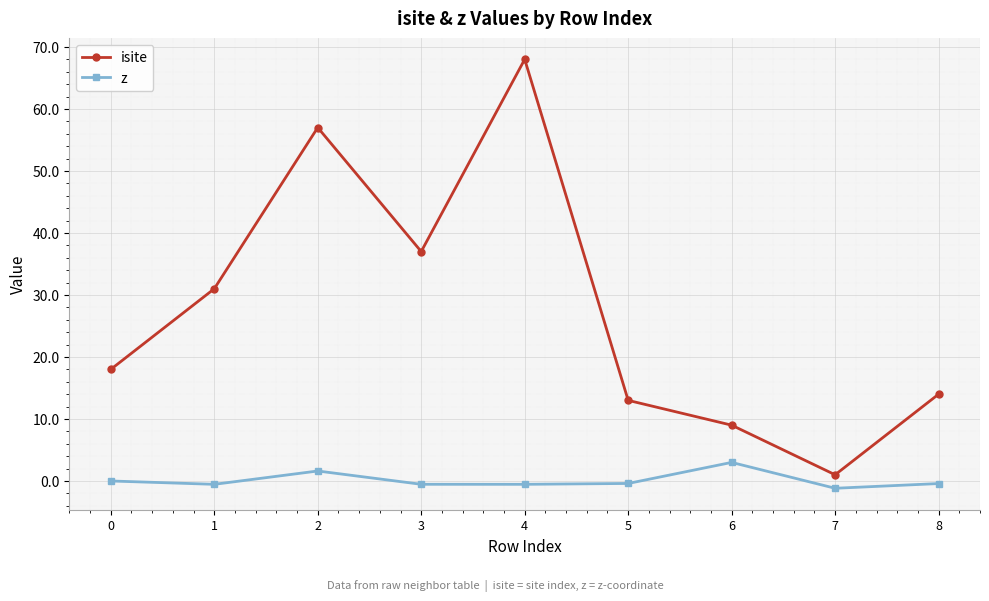

What is the difference between the highest and lowest values at 8?

14.4